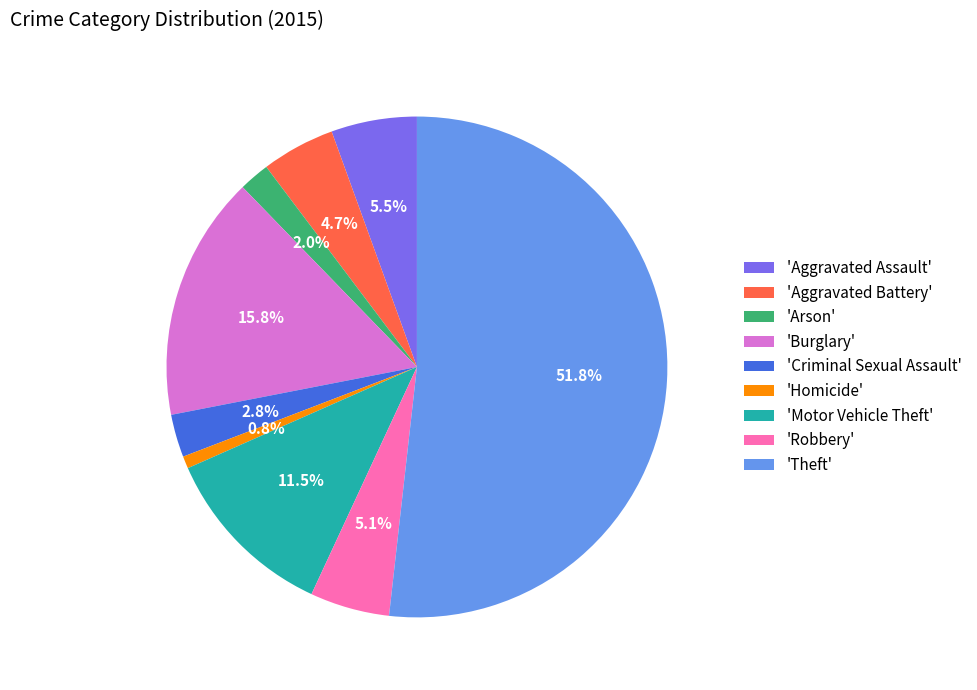

What percentage is NOT represented by 'Arson'?

98.0%